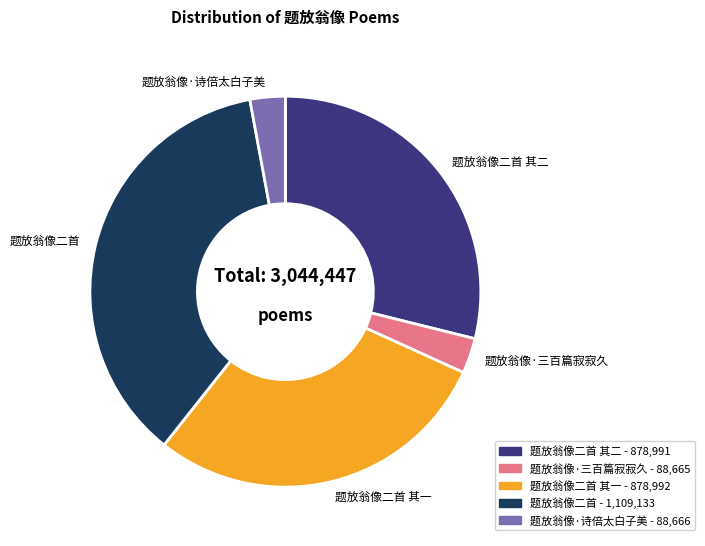

Does any single category account for the majority?

No